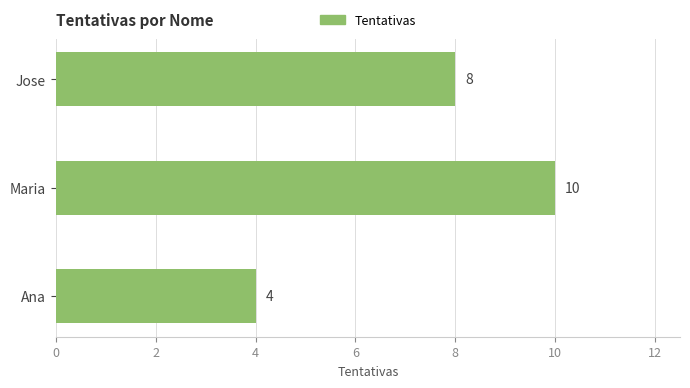

How many distinct data groups are displayed?

1